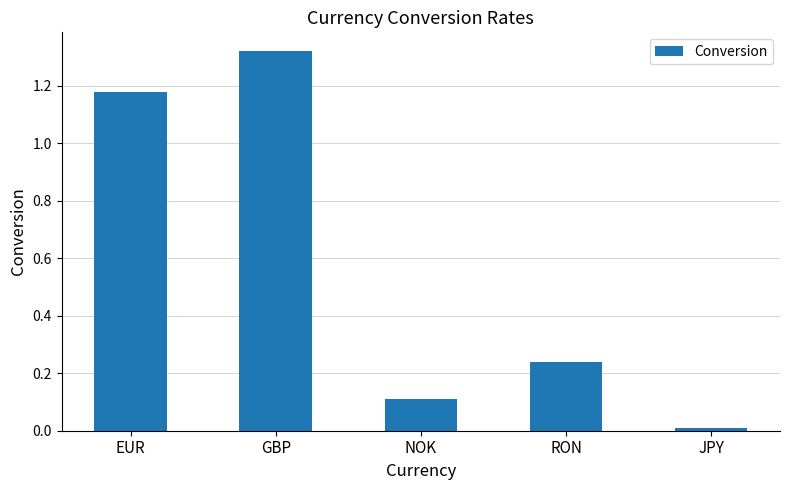

Which label corresponds to the largest value in the chart?

GBP